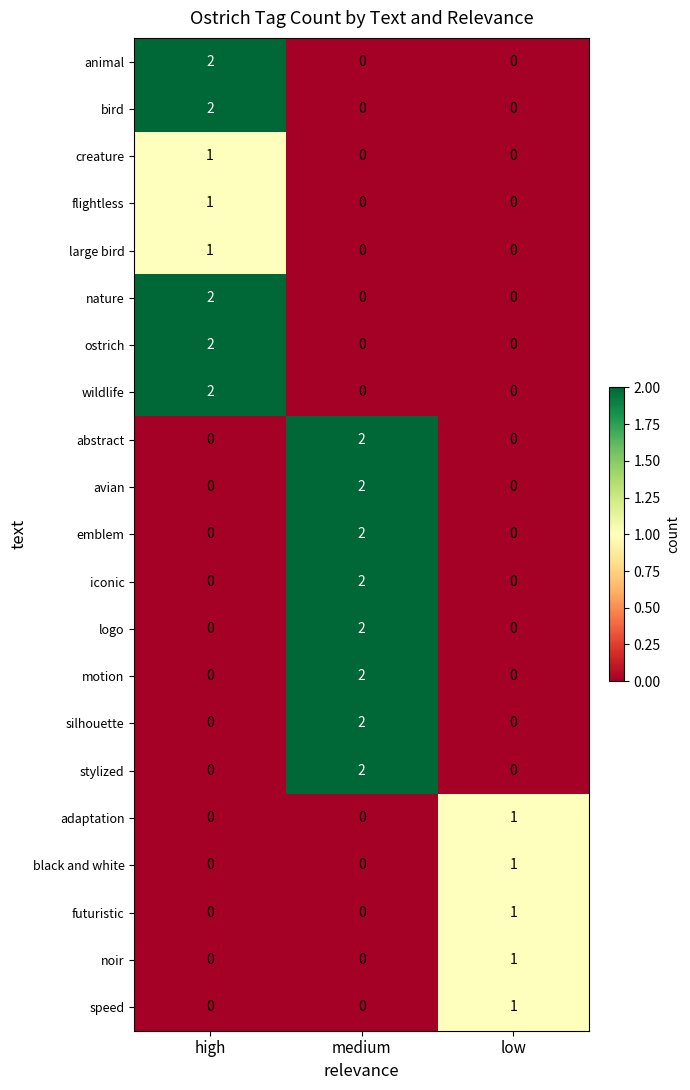

Is the value of animal at high greater than the value of abstract at low?

Yes